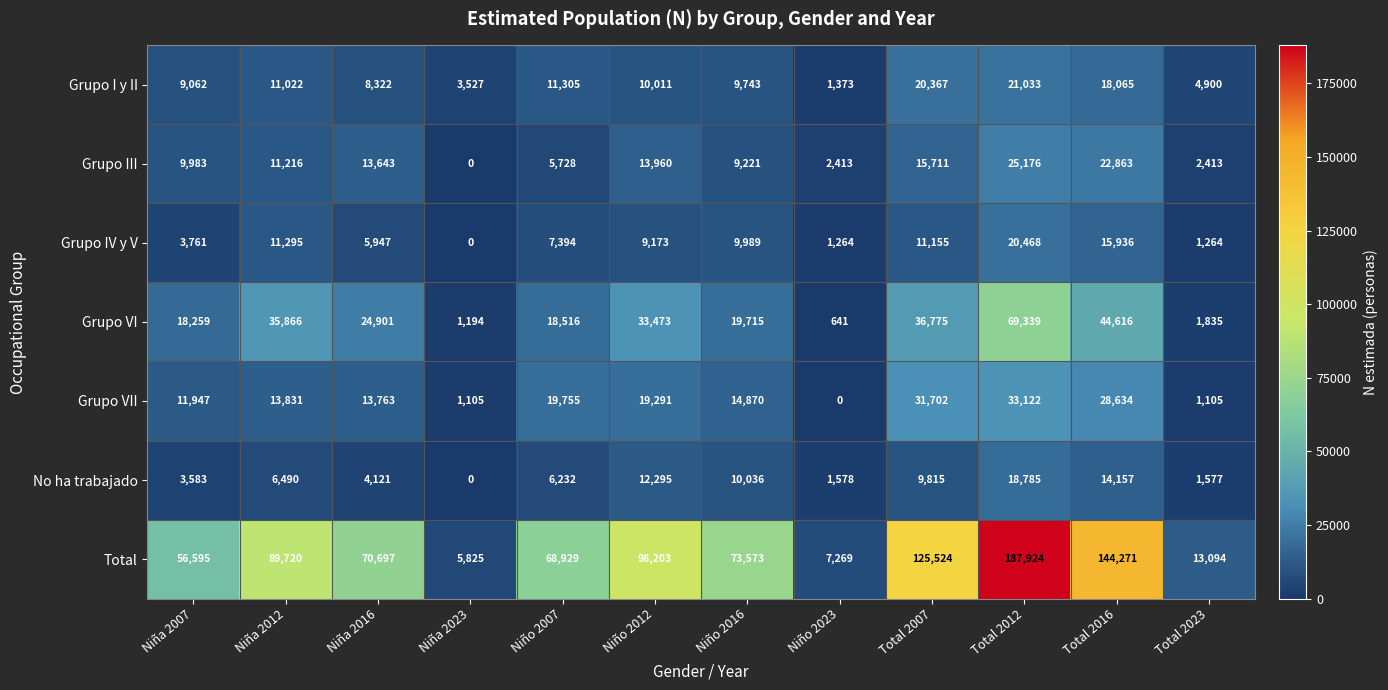

Rank the series at Total 2012 from lowest to highest value.

No ha trabajado, Grupo IV y V, Grupo I y II, Grupo III, Grupo VII, Grupo VI, Total